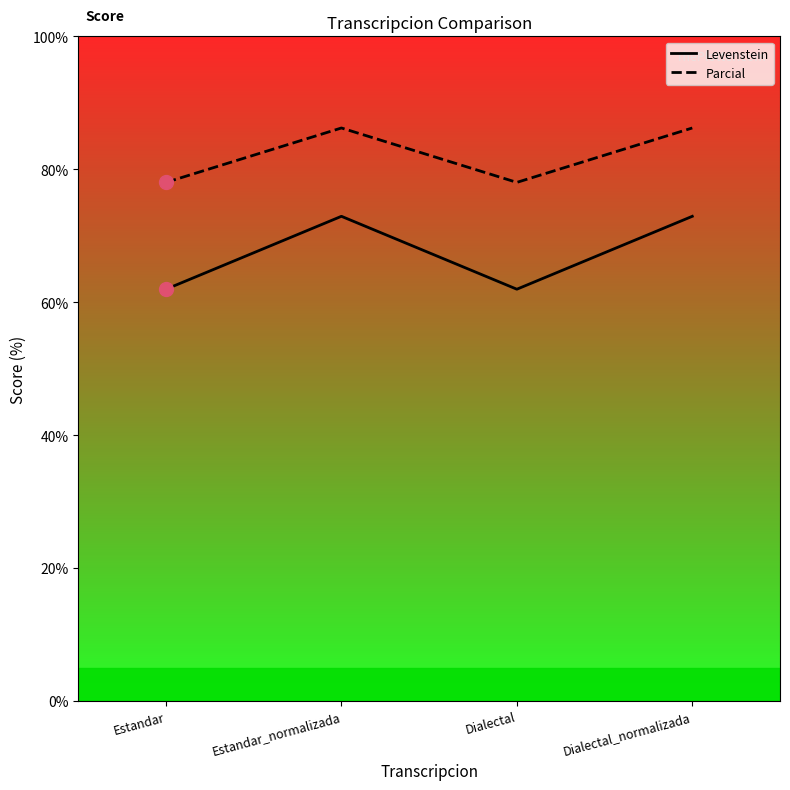

Which category has the highest value in the Levenstein series?

Estandar_normalizada